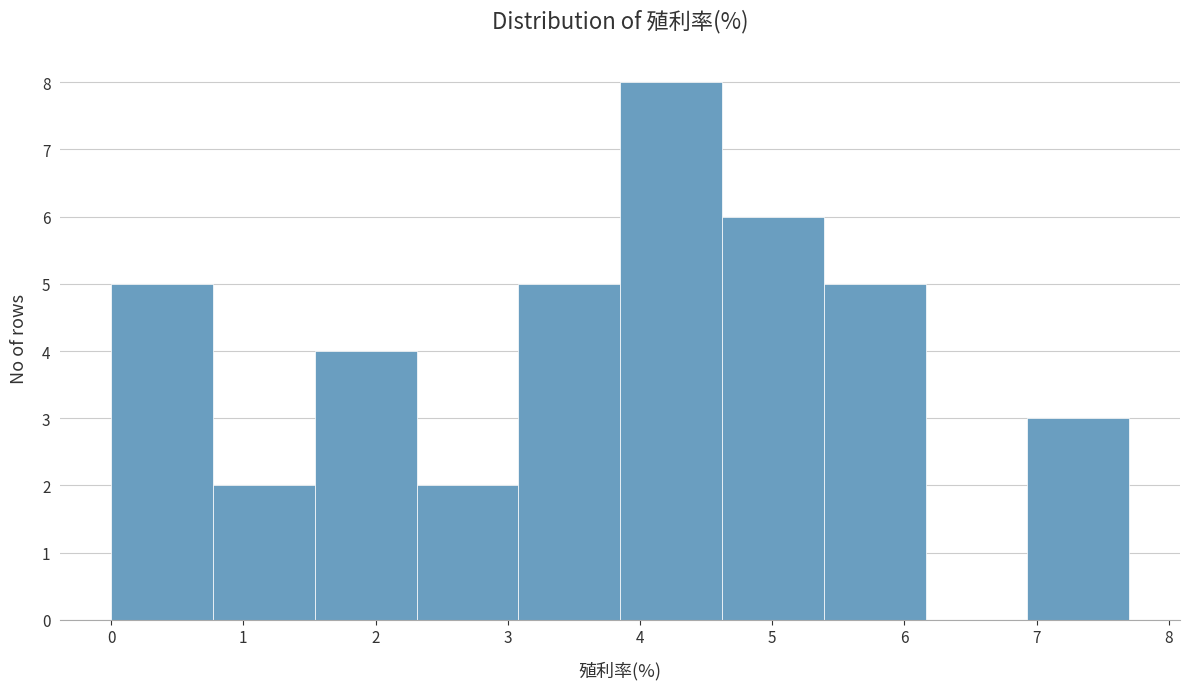

How tall is the bar that spans 2.31 to 3.08 on the x-axis? Neither the bar edges nor the heights are printed on the chart, so give them approximately, as read against the axes.

2